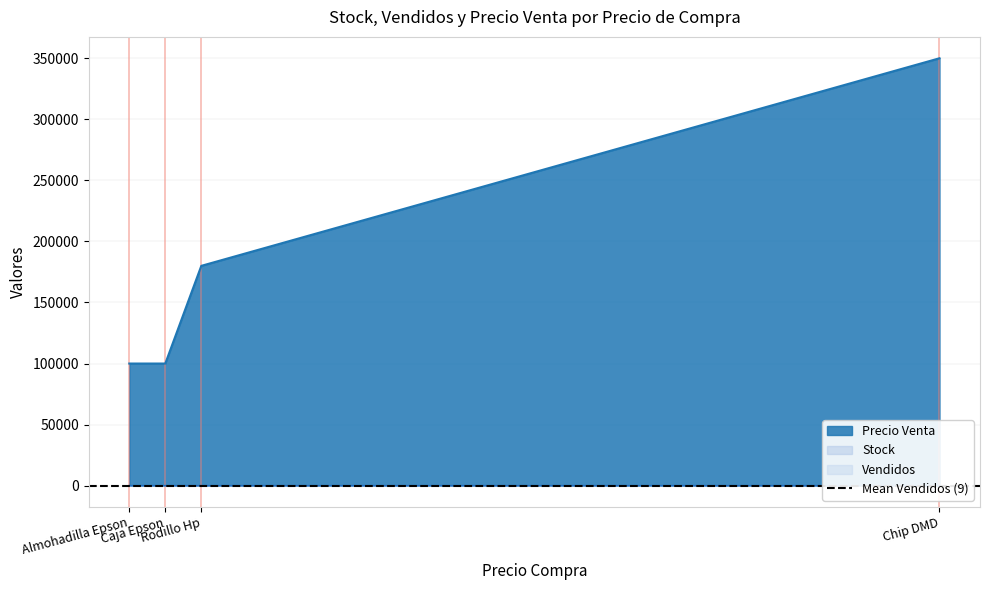

What is the average value of the Precio Venta series?

182500